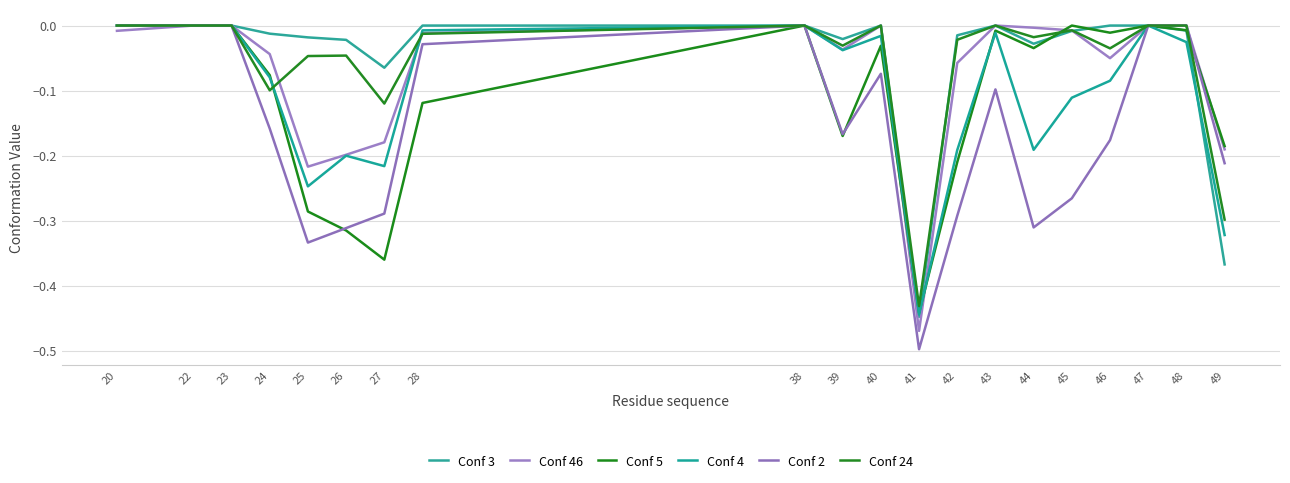

Where is the first local maximum for Conf 3?

40